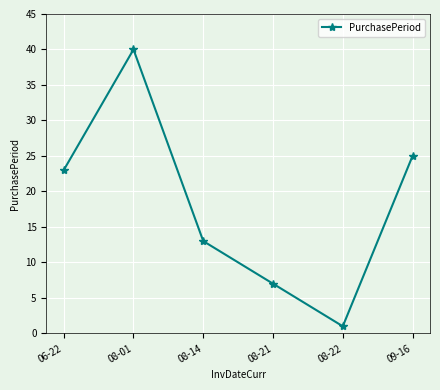

What position from the left is 08-01?

2